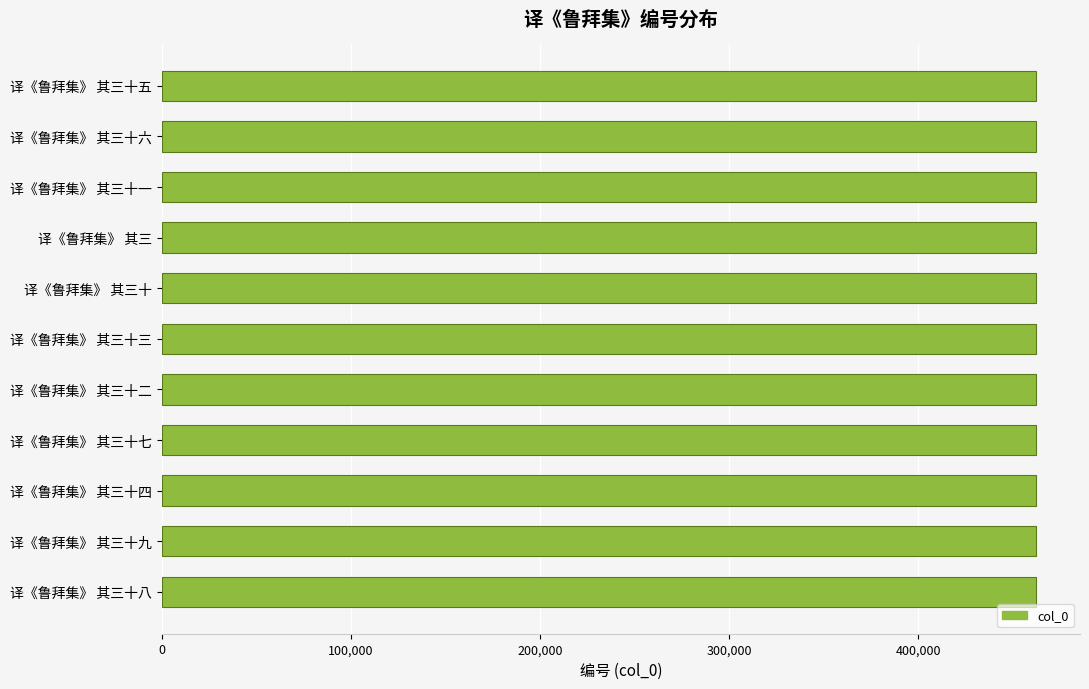

The chart shows a value of 462518 at 译《鲁拜集》 其三十二. True or false?

True